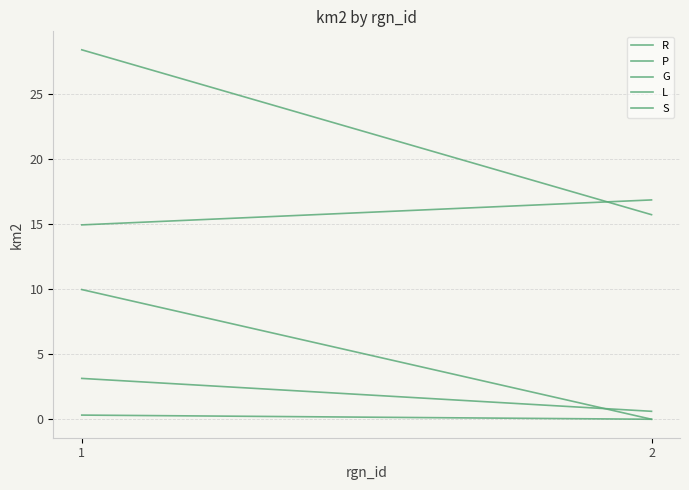

What is the sum of the G values at 2 and 1?

31.8